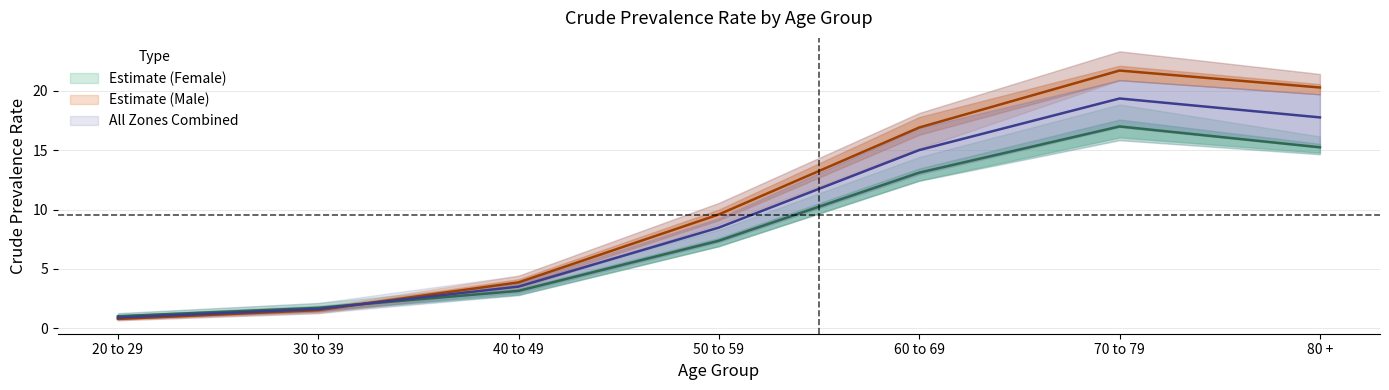

Is it true that Central_F_Crude equals 1.4 at 20 to 29?

False